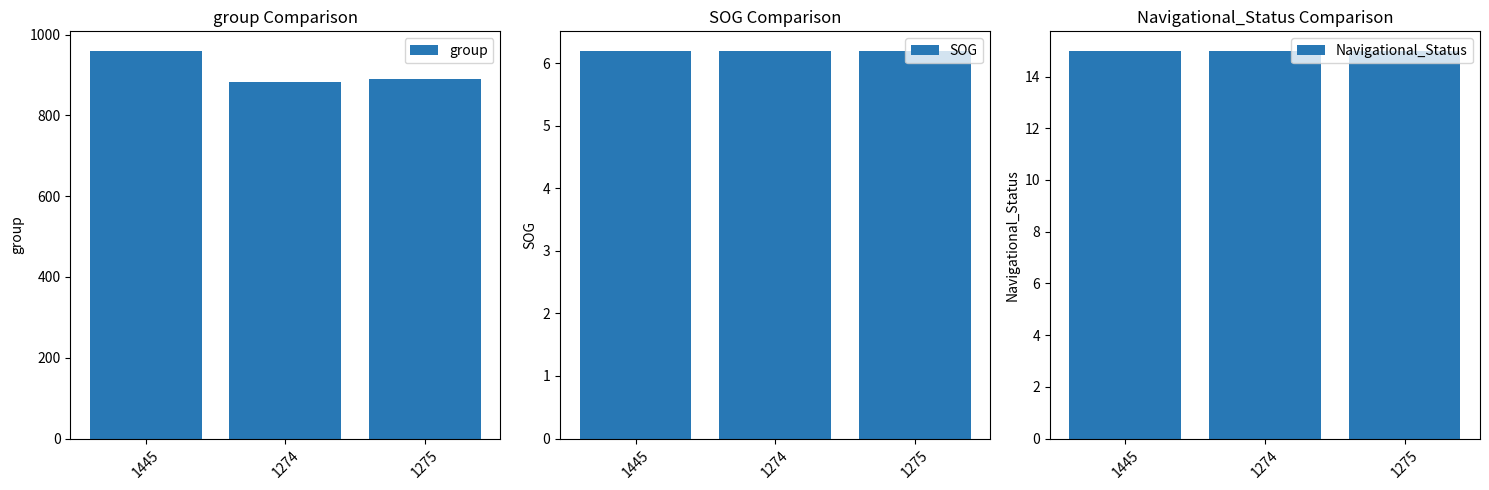

Reading left to right, what are all the values shown in this chart?

group: 1445=960.0	1274=882.0	1275=889.0
SOG: 1445=6.2	1274=6.2	1275=6.2
Navigational_Status: 1445=15.0	1274=15.0	1275=15.0